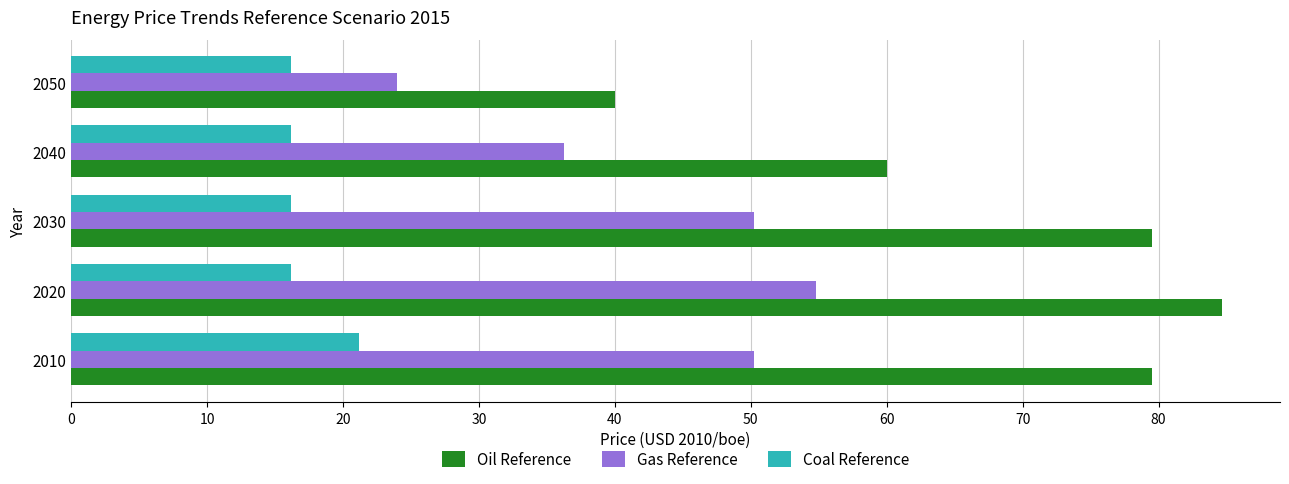

True or false: Coal Reference has a value of 5.8 at 2010.

False